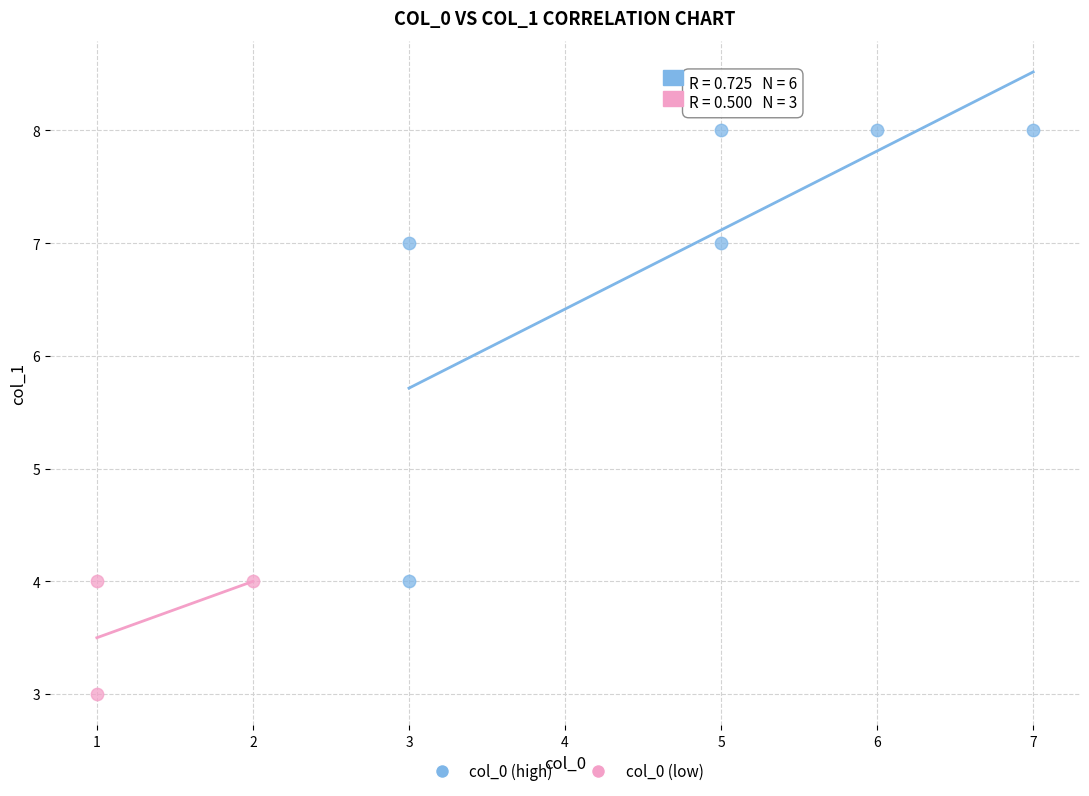

What are all the series names shown in the legend?

col_0 (high), col_0 (low)